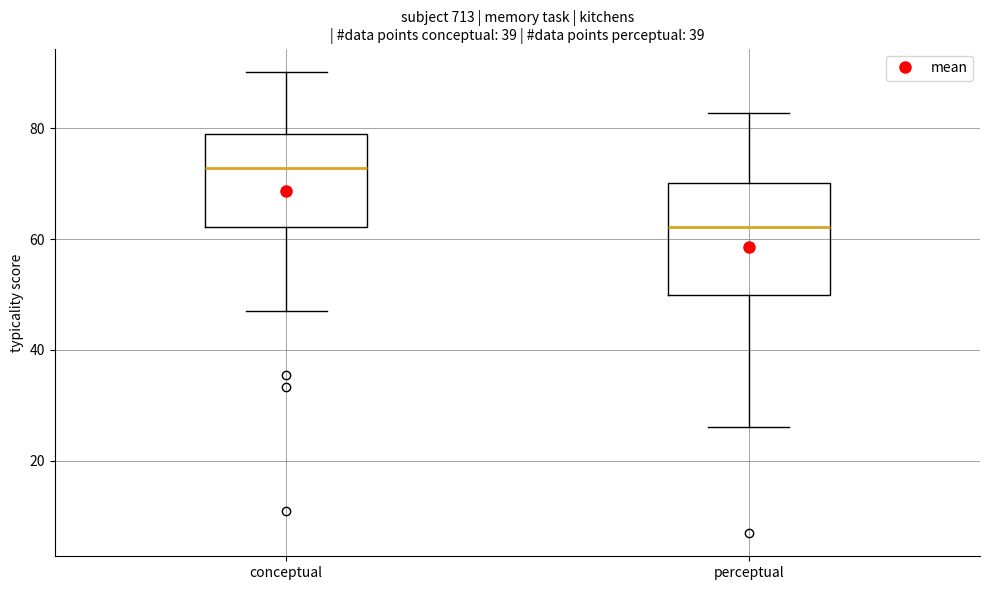

Reading left to right, transcribe this box plot: for each box, give where its median line is, the range the box spans, and where its two whiskers end, as read against the y-axis. The values are not printed on the chart, so give them approximately, as read against the axis.

conceptual: median 72, box 62 to 78, whiskers 48 to 90
perceptual: median 62, box 50 to 70, whiskers 26 to 82